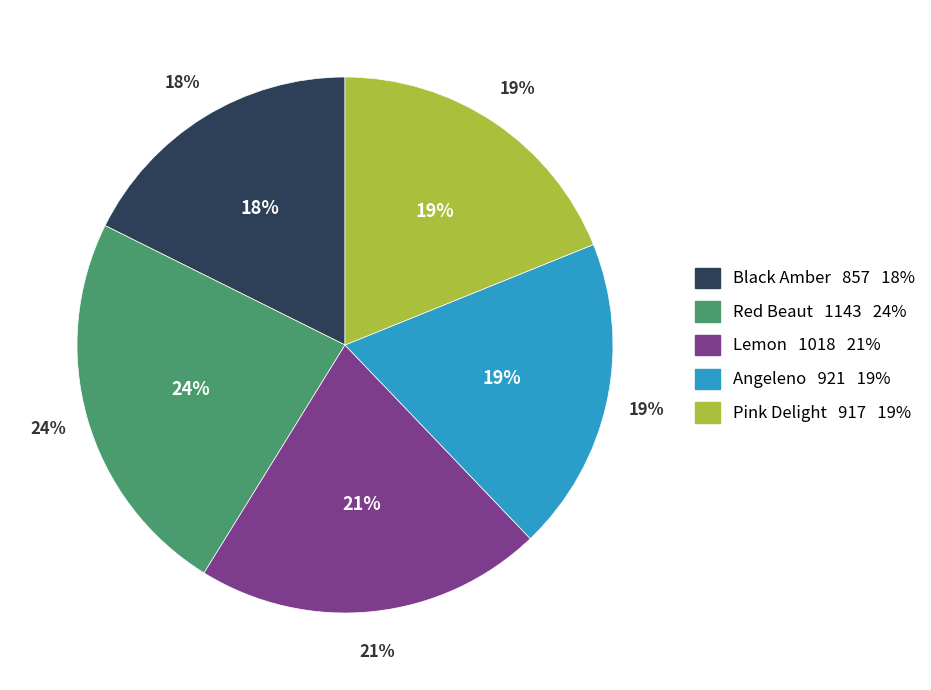

Between Lemon and Red Beaut, which is larger?

Red Beaut